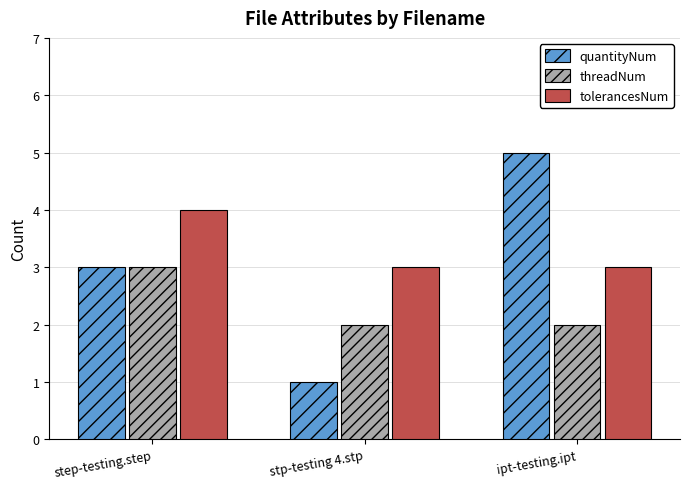

Which series has the largest total across all categories?

tolerancesNum